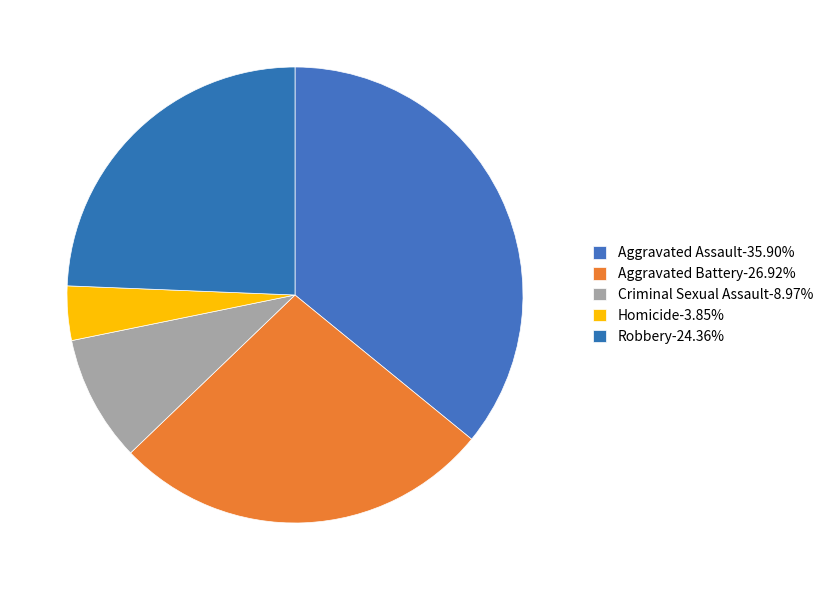

To the nearest percent, what is the difference between the largest and smallest slice percentages?

32%